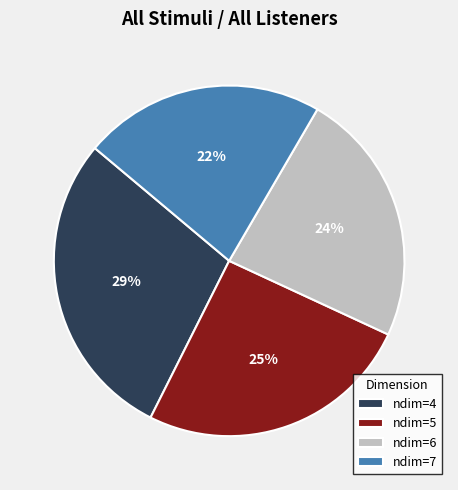

Rank the categories by value from lowest to highest.

ndim=7, ndim=6, ndim=5, ndim=4